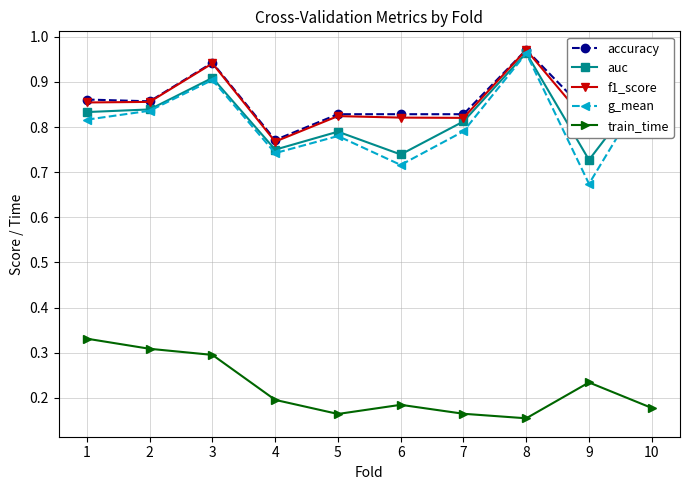

At which label is accuracy closest to 0?

4